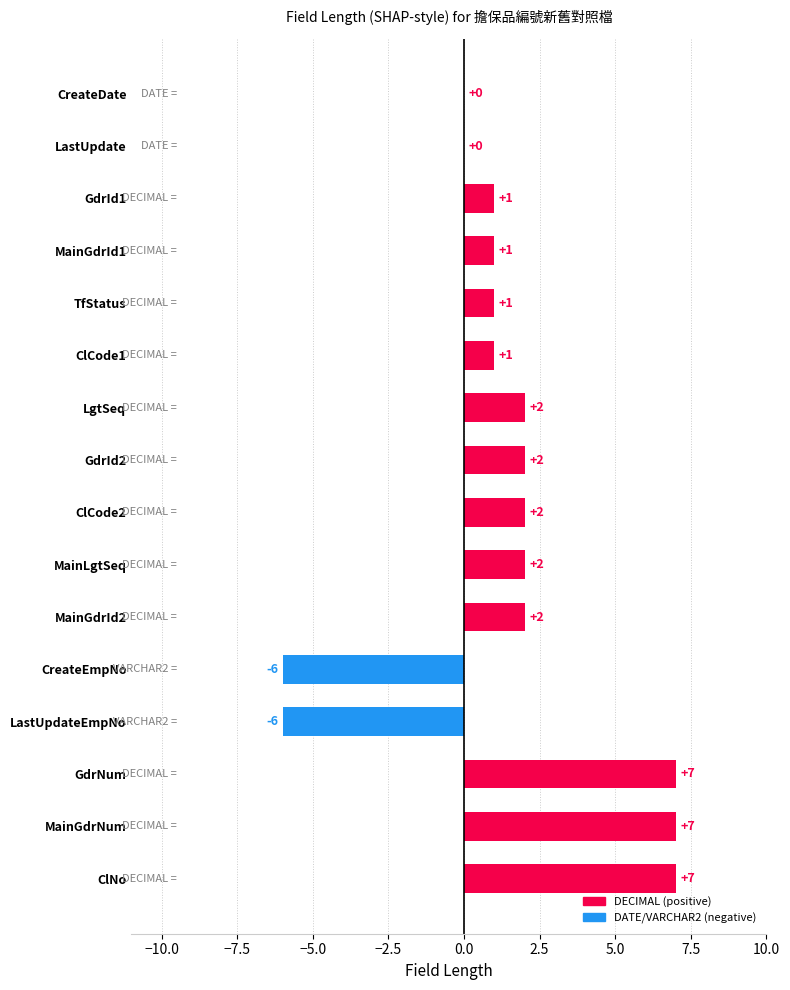

What is the sum of all values?

23